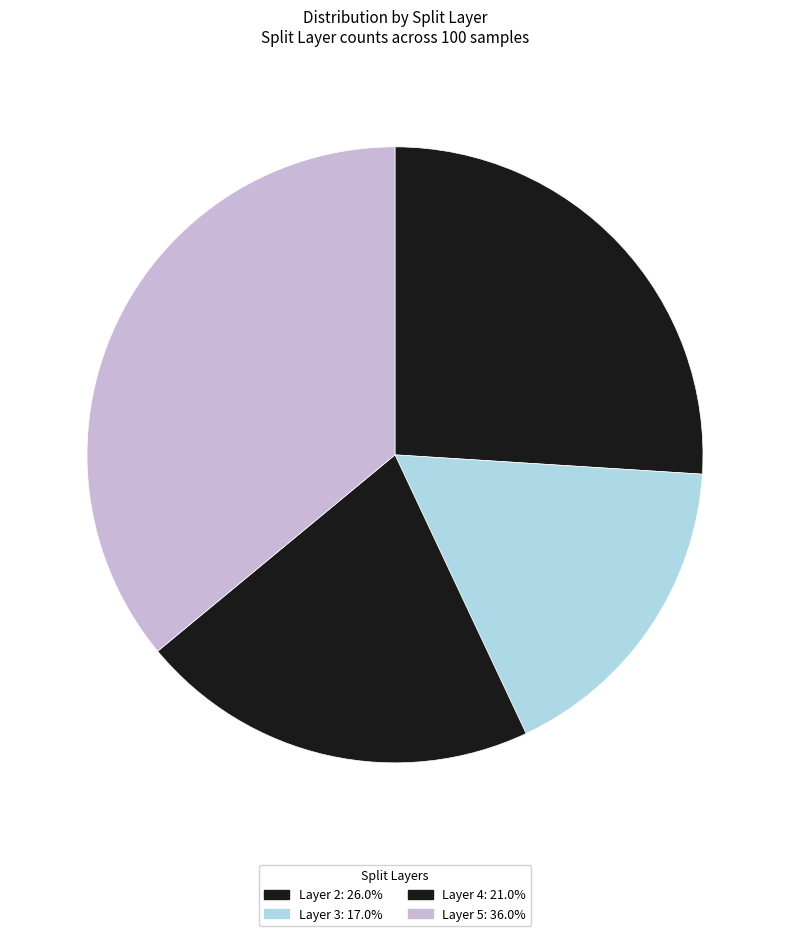

How many slices are in this pie chart?

4